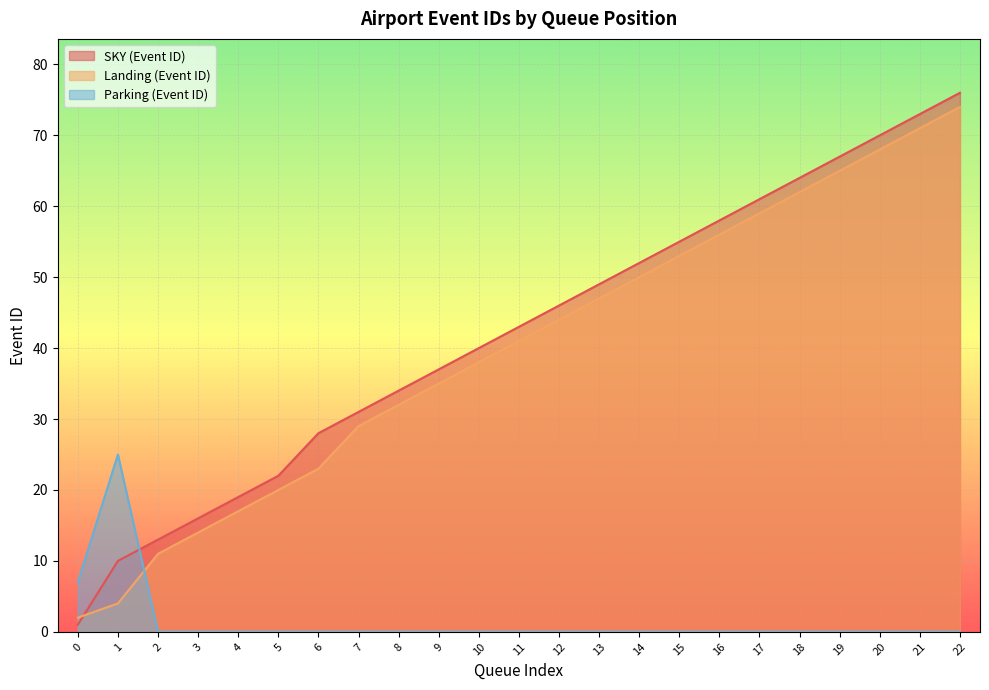

What is the value of the Landing (Event ID) point at the 11th from the left?

38